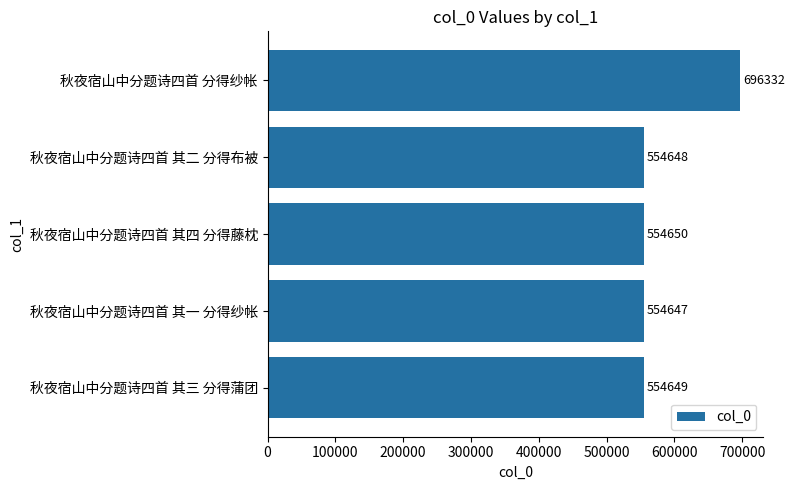

What is the sum of the values at 秋夜宿山中分题诗四首 其四 分得藤枕 and 秋夜宿山中分题诗四首 其二 分得布被?

1109298